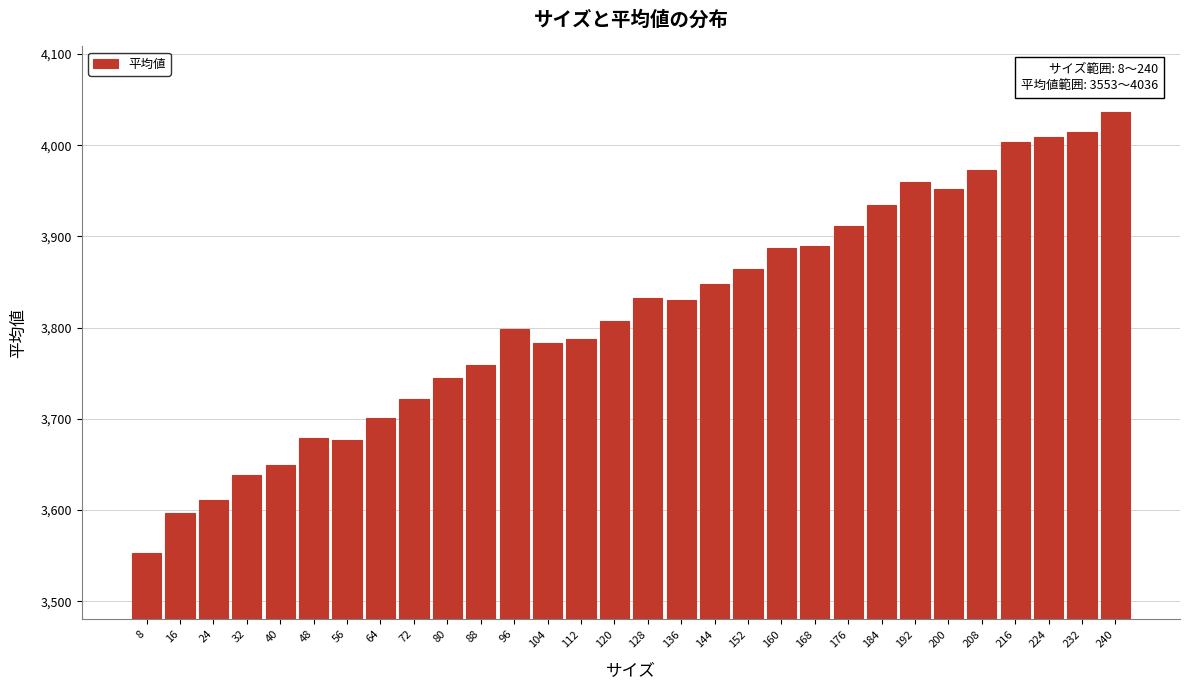

What is the difference between the values at 152 and 208?

109